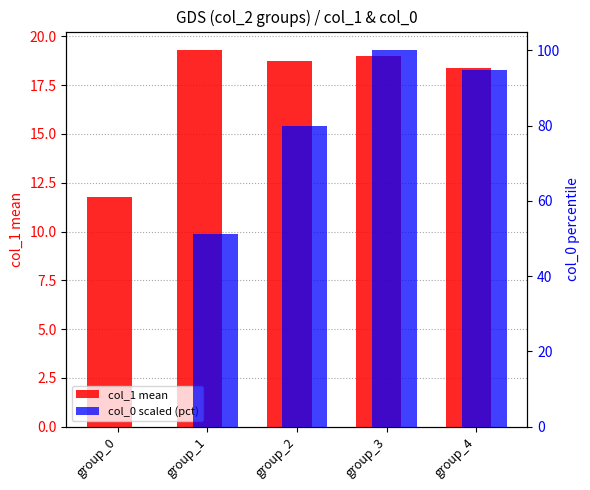

How many bars are there in total?

10